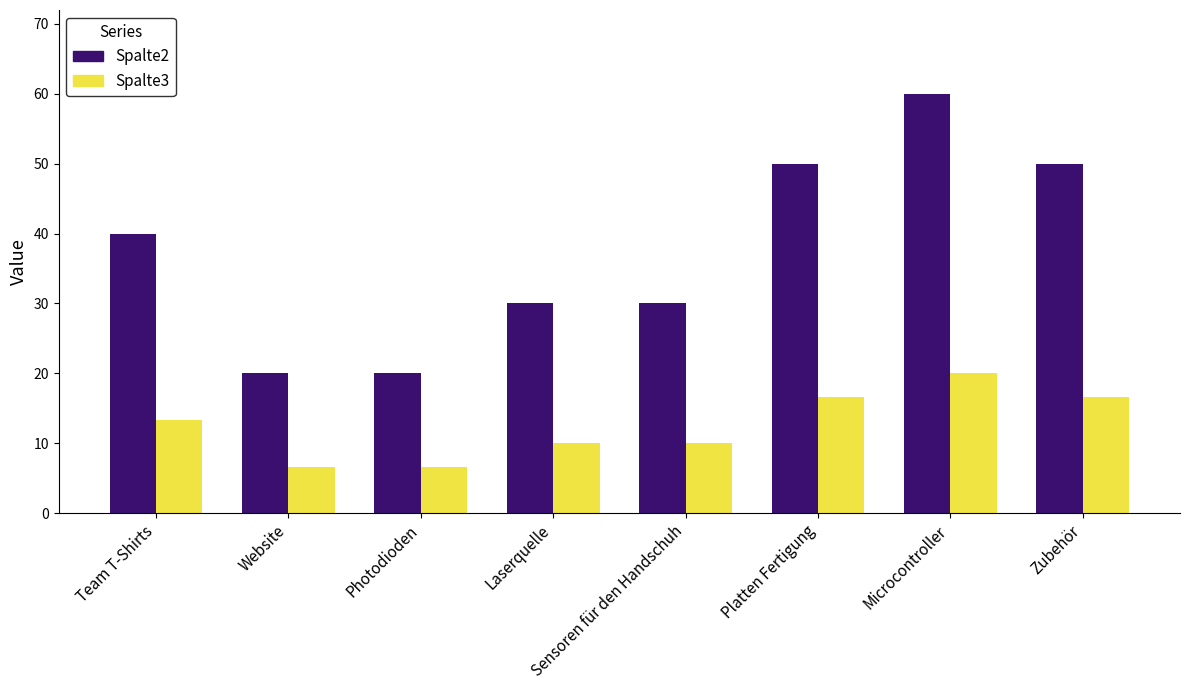

How many bars are there in total?

16